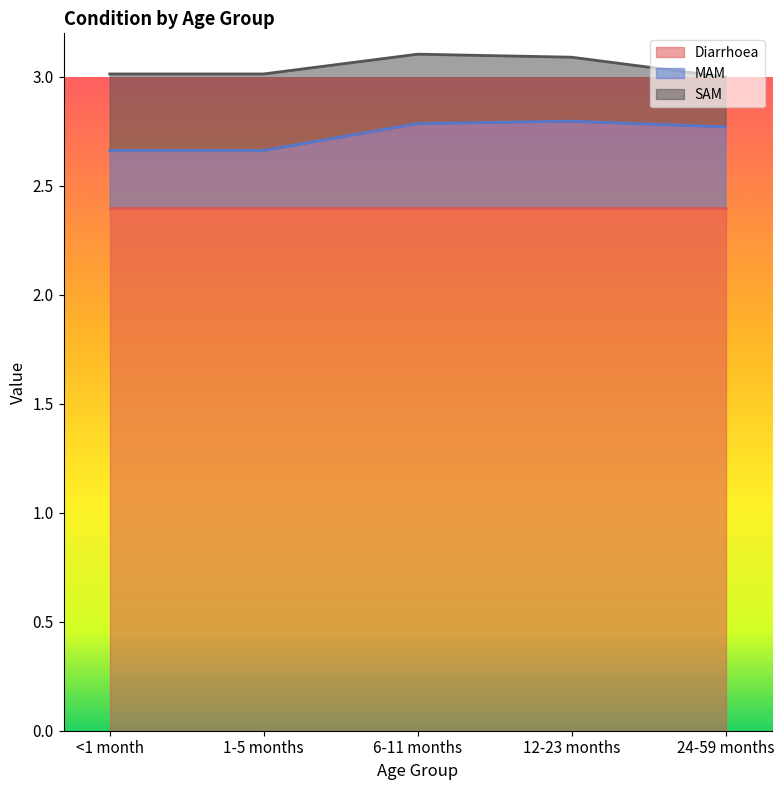

How many lines are shown in the chart?

3